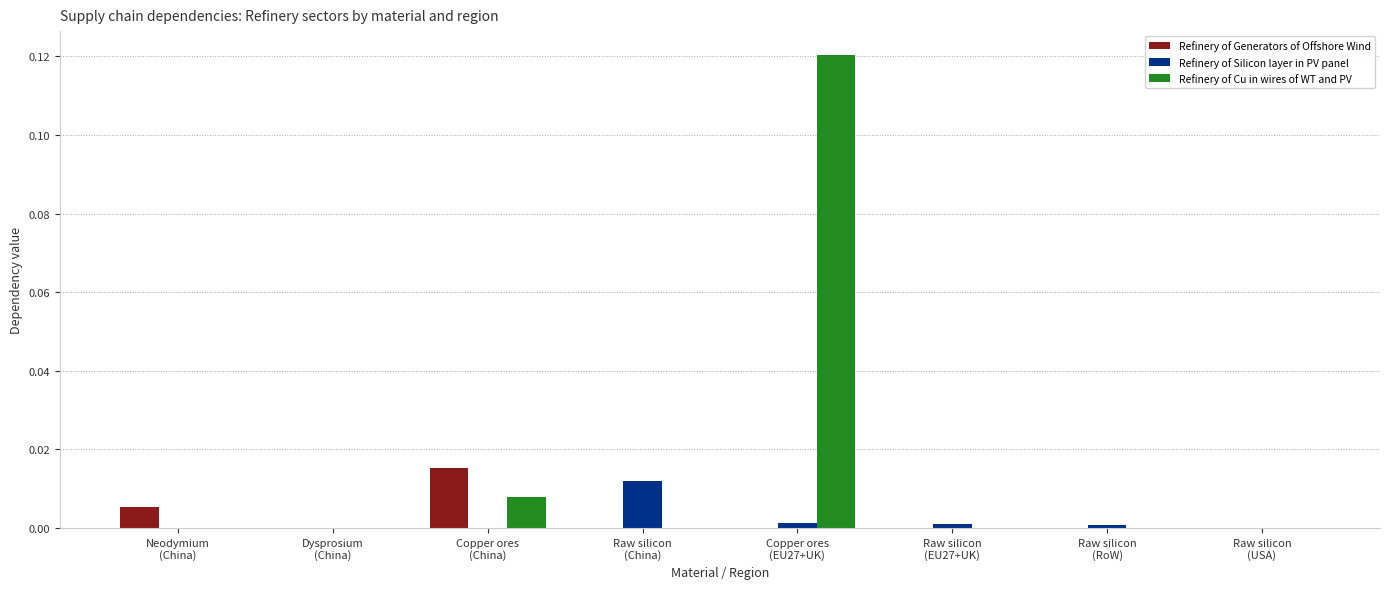

Which series has the largest total across all categories?

Refinery of Cu in wires of WT and PV